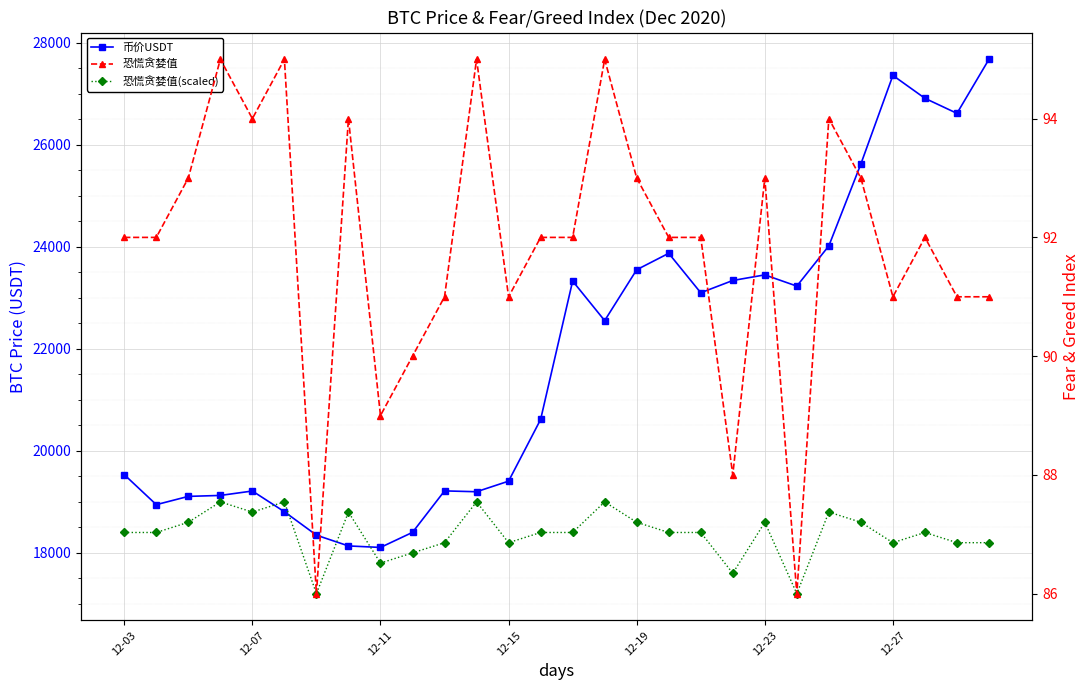

After their last crossing, which series has the higher values: 恐慌贪婪值(scaled) or 币价USDT?

币价USDT